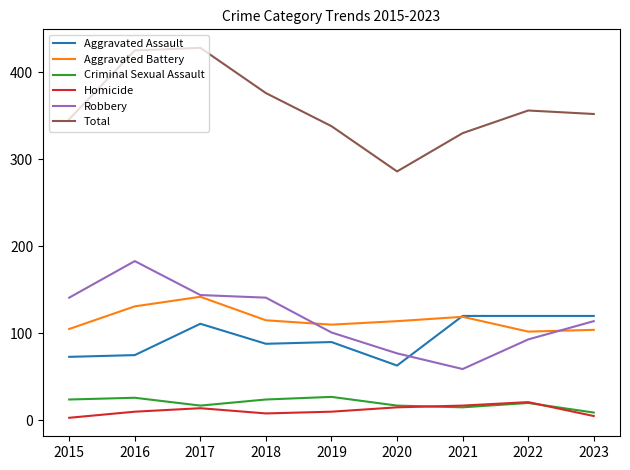

How many categories are shown in the chart?

9